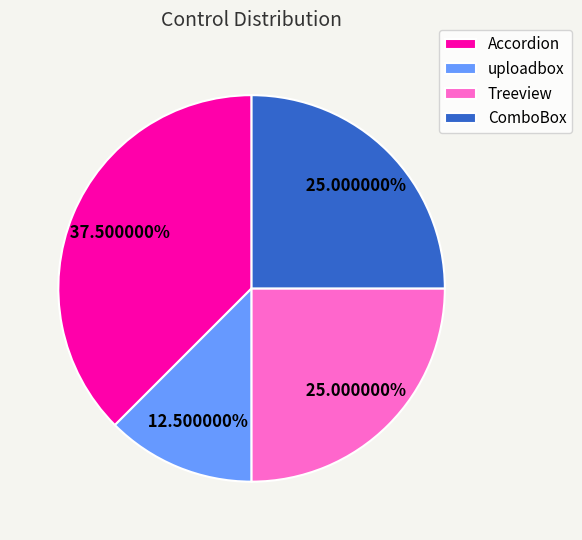

Is it true that Accordion is 23% of the pie?

False